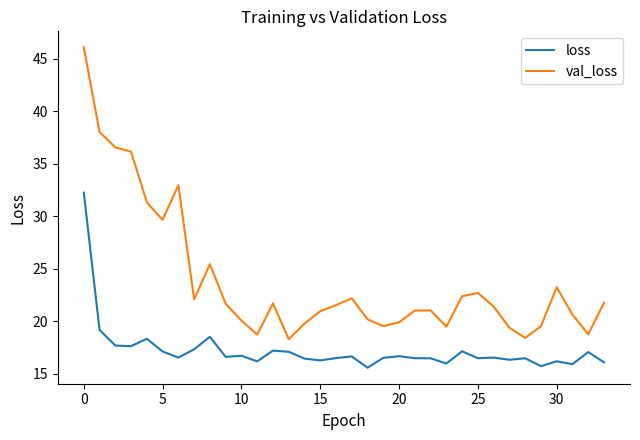

Which series has the largest total across all categories?

val_loss